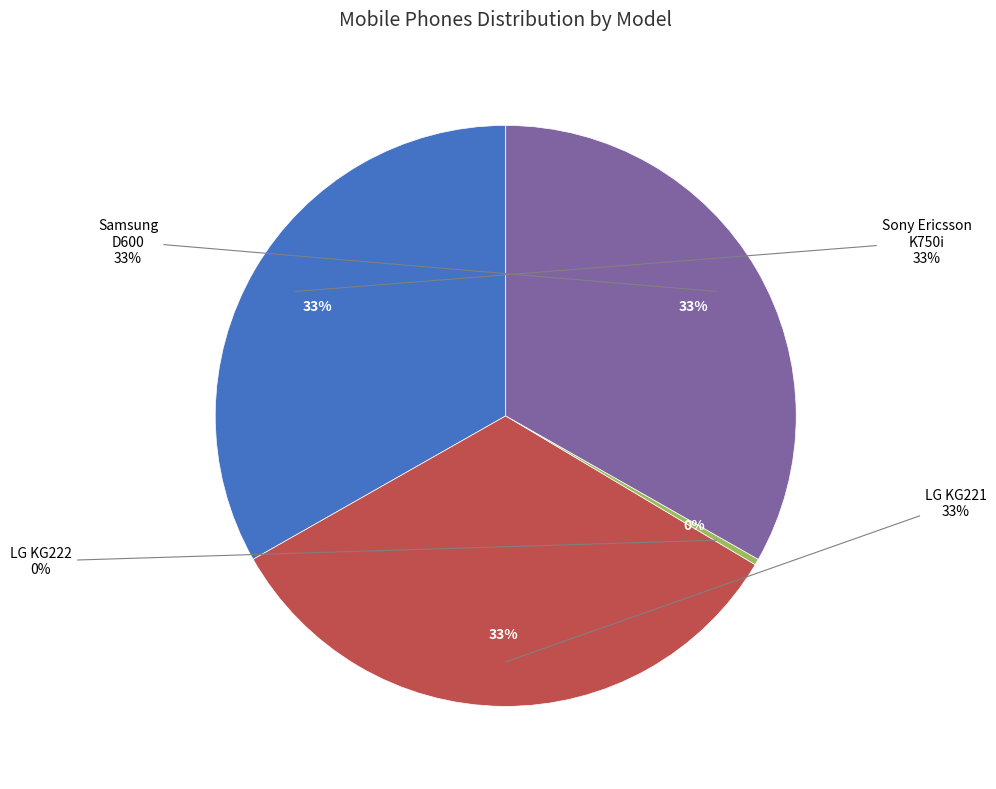

The LG KG221 slice represents 33% of the pie. True or false?

True